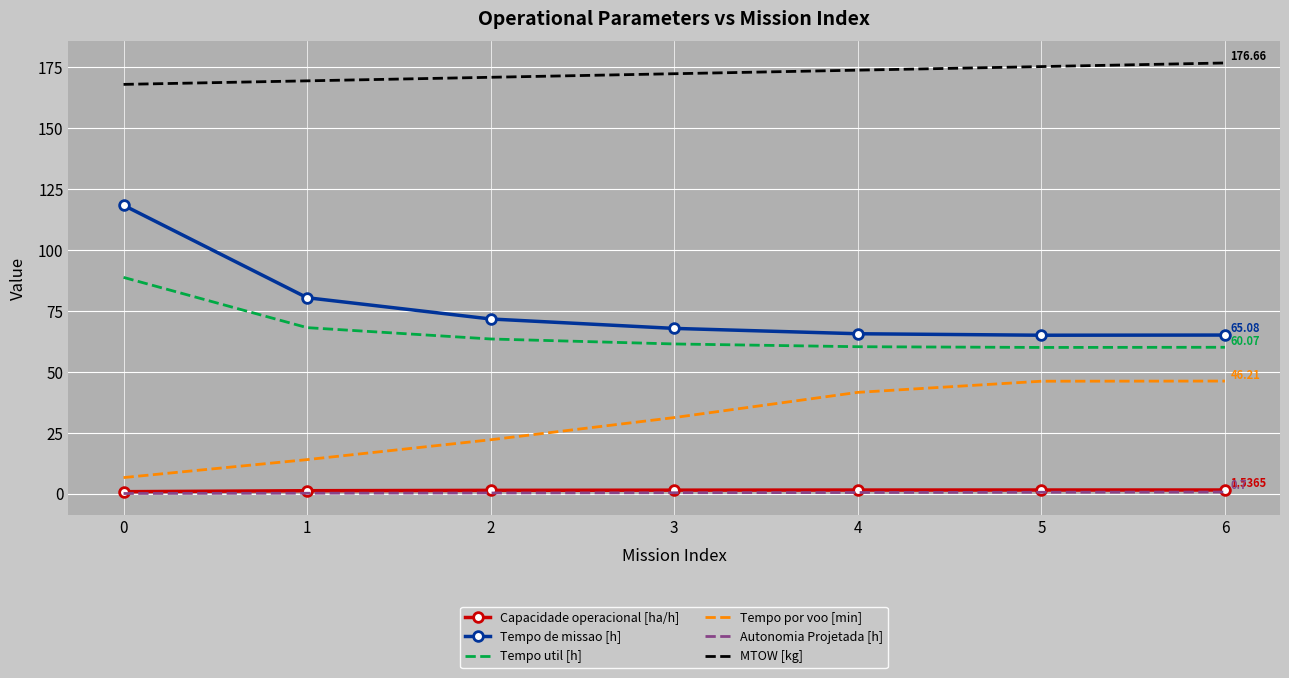

What is the minimum value for Capacidade operacional [ha/h]?

0.8